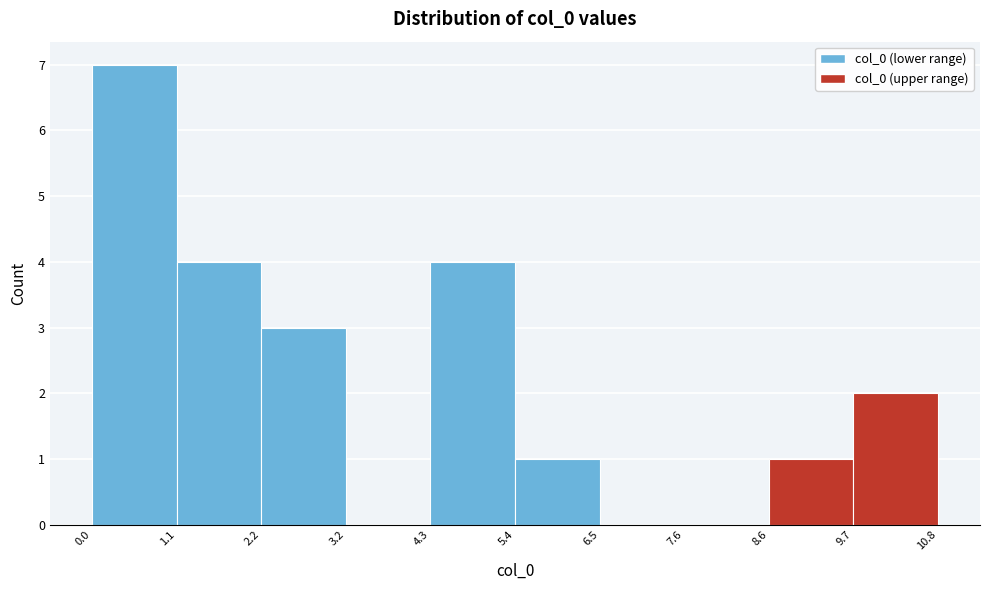

Reading left to right, list every bar in this chart as the range it spans on the x-axis followed by its height. The values are not printed on the chart, so give them approximately, as read against the axis.

0.0 to 1.1: 7
1.1 to 2.2: 4
2.2 to 3.2: 3
3.2 to 4.3: 0
4.3 to 5.4: 4
5.4 to 6.5: 1
6.5 to 7.6: 0
7.6 to 8.6: 0
8.6 to 9.7: 1
9.7 to 10.8: 2